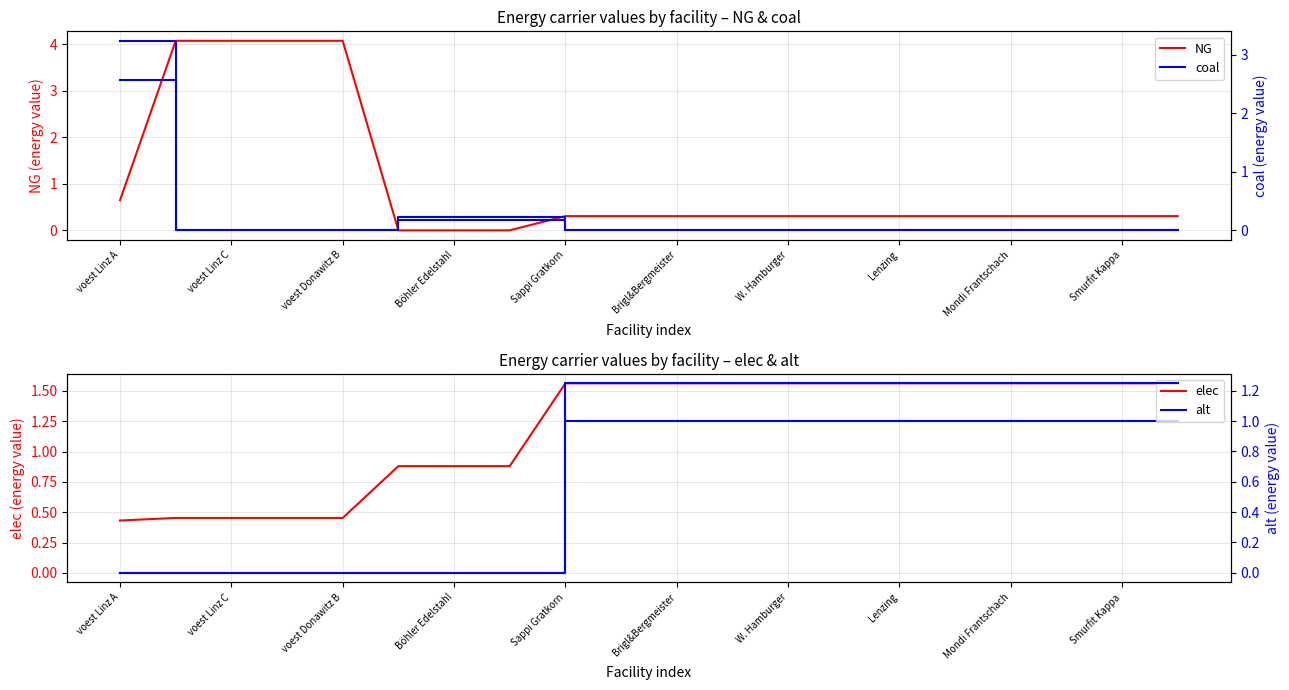

At which category is the sum across all series the highest?

voest Linz C